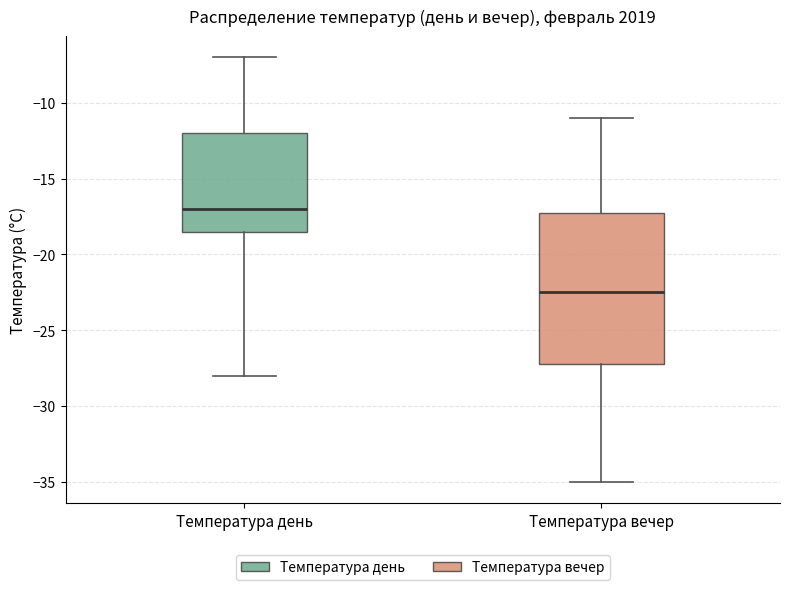

Where is the upper edge of the box for Температура день on the y-axis? The values are not printed on the chart, so give them approximately, as read against the axis.

-12.0